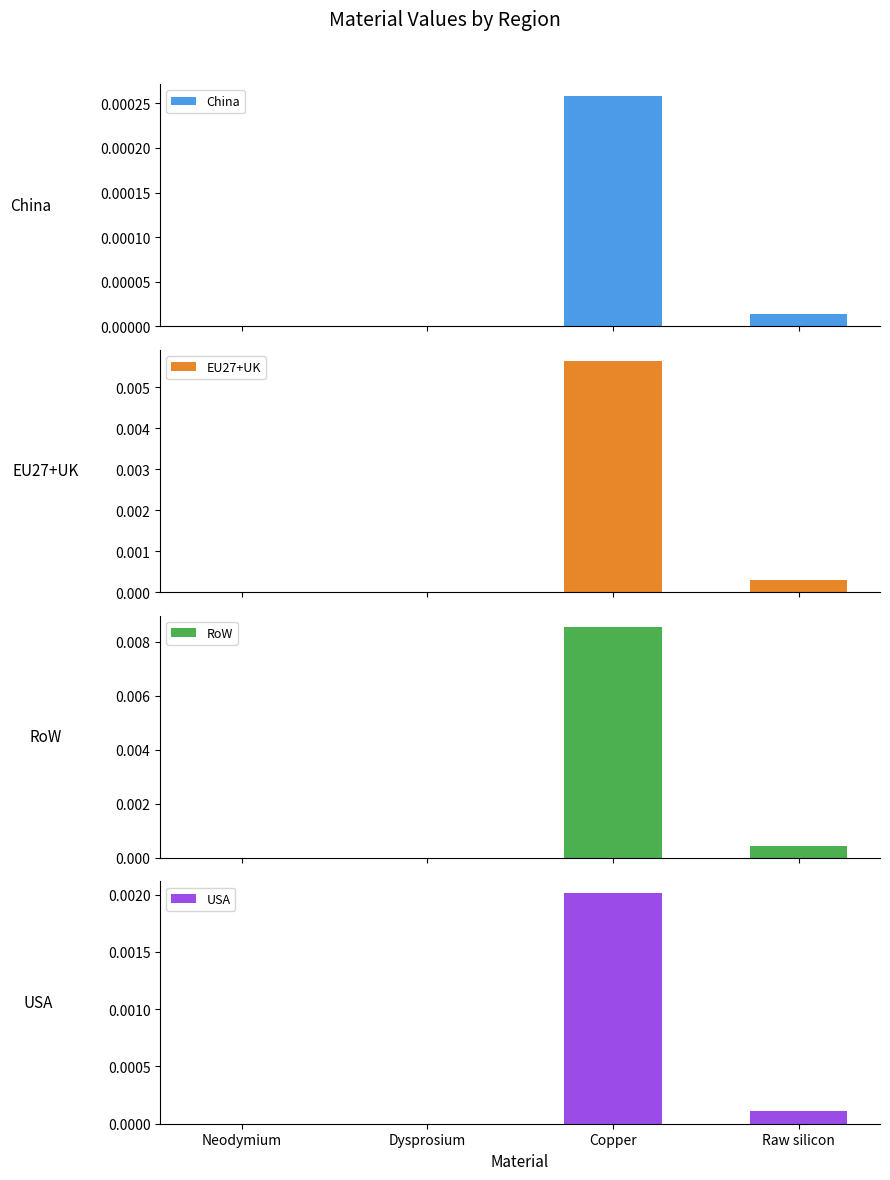

List the labels in order of USA value, smallest first.

Neodymium, Dysprosium, Raw silicon, Copper